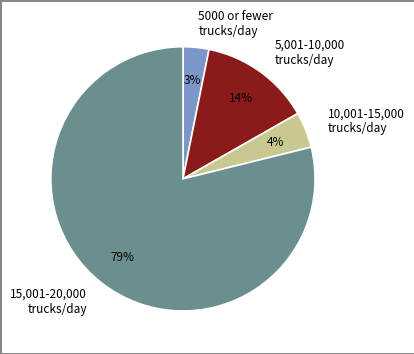

True or false: 15,001-20,000 trucks/day accounts for 79% of the total.

True